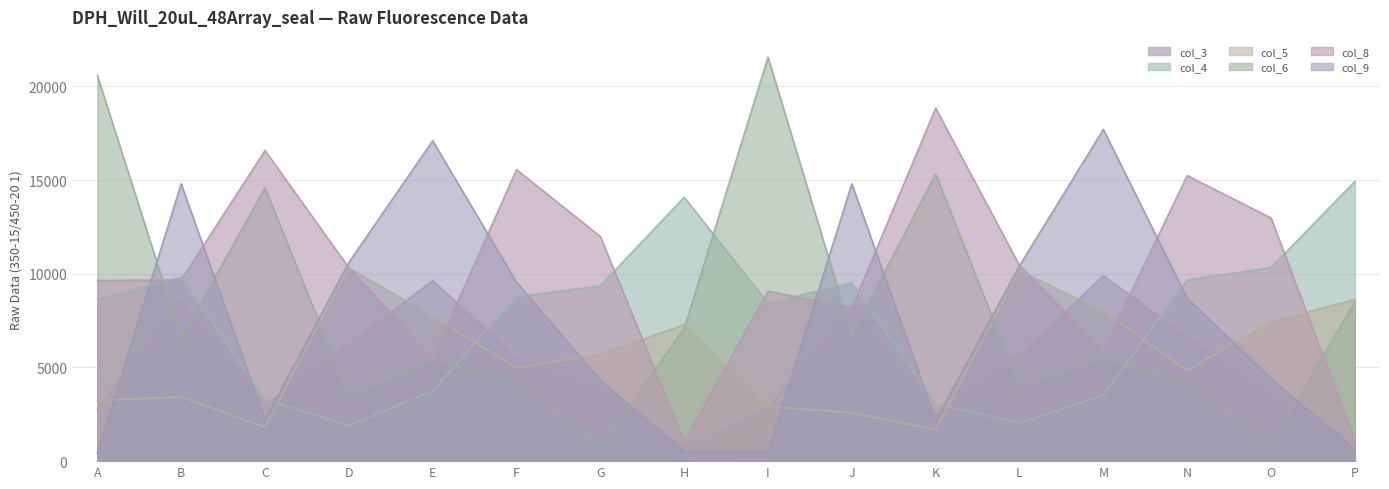

At how many categories does at least one series exceed 13569?

12